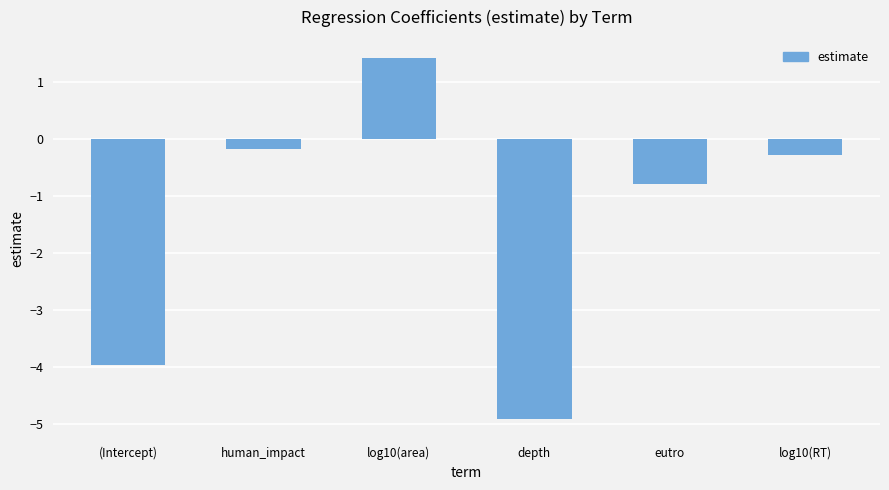

What is the sum of all values?

-8.7